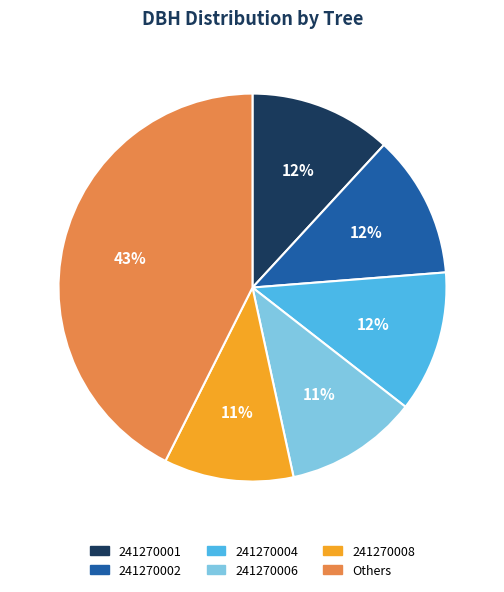

What is the largest slice in the pie chart?

Others